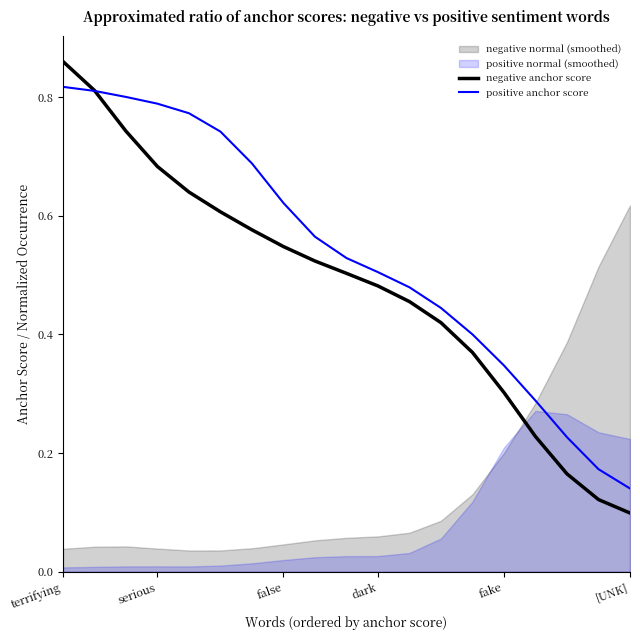

At which label does negative anchor score reach its minimum?

[UNK]